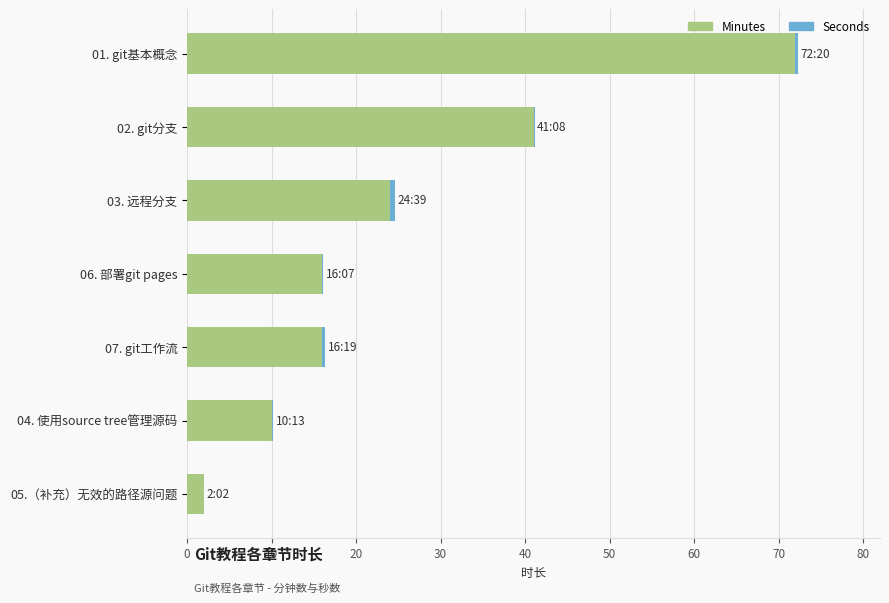

At which category is the sum across all series the highest?

01. git基本概念